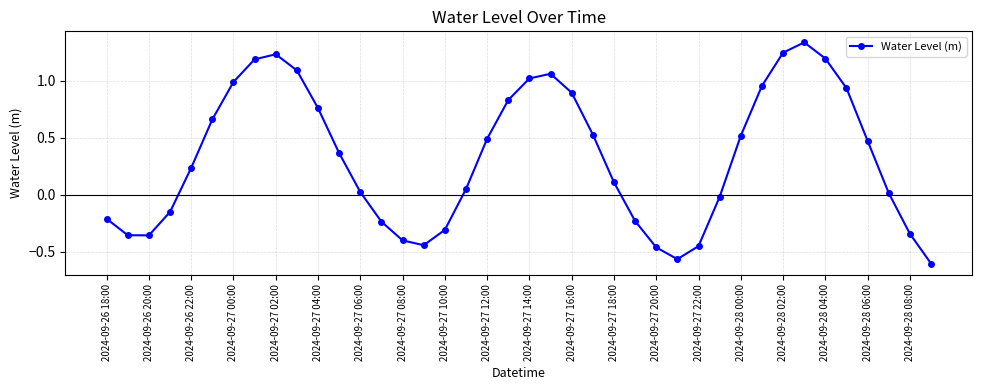

What is the sum of all values?

13.0